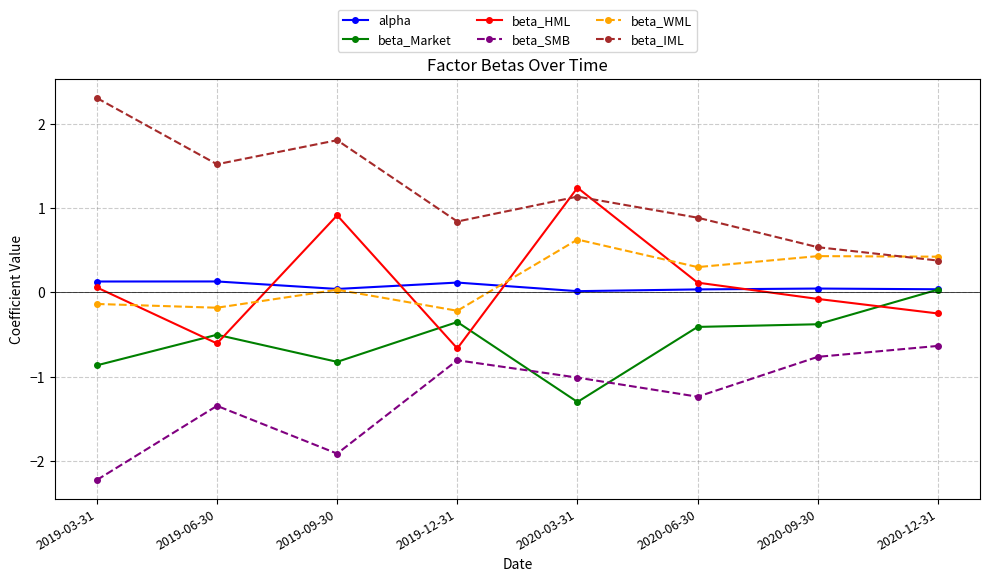

Count the number of data series in this chart.

6